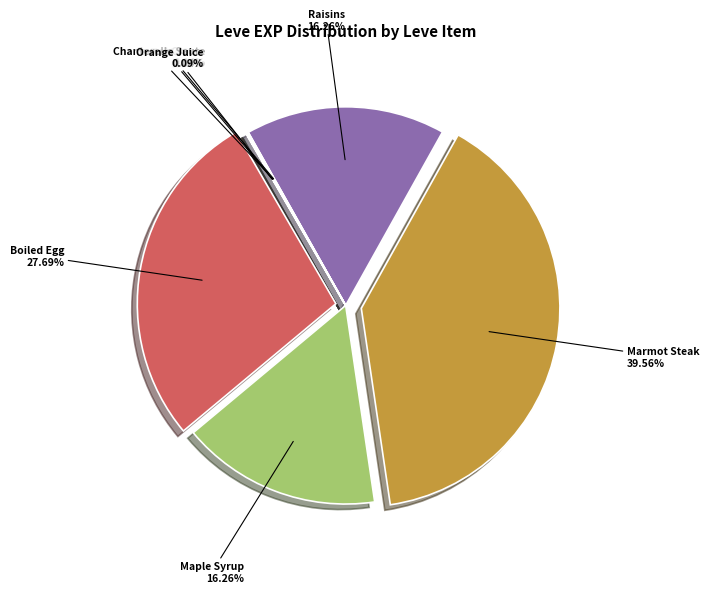

To the nearest percent, what is the difference between the largest and smallest slice percentages?

40%